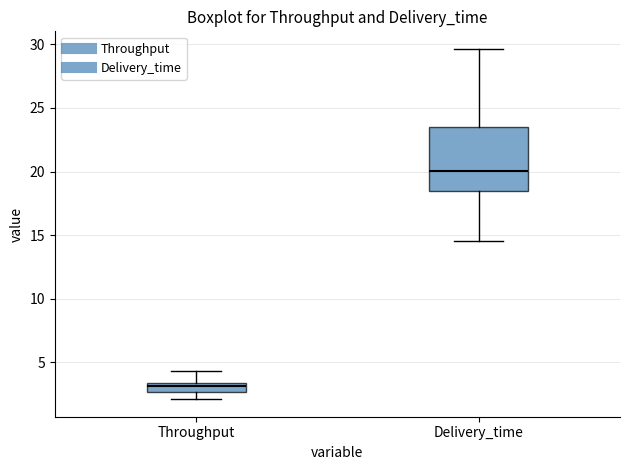

Comparing the boxes themselves (not the whiskers), which one is the tallest?

Delivery_time